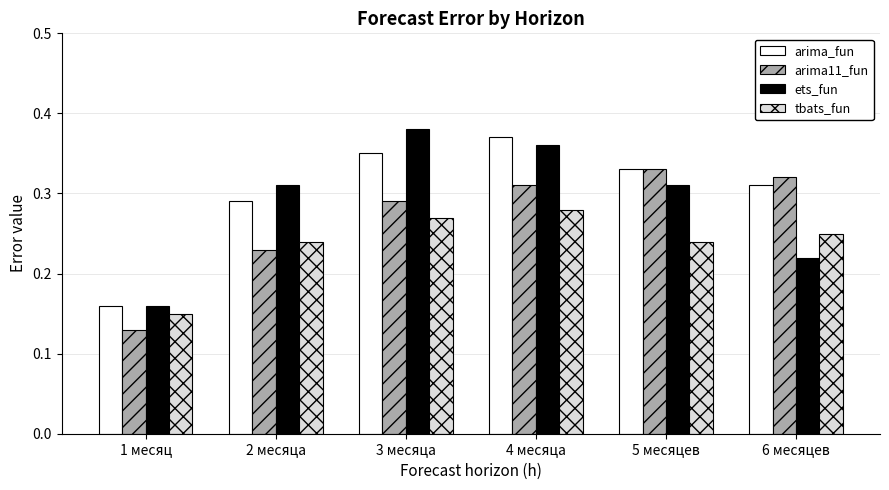

Rank the series by their average value, from highest to lowest.

arima_fun, ets_fun, arima11_fun, tbats_fun